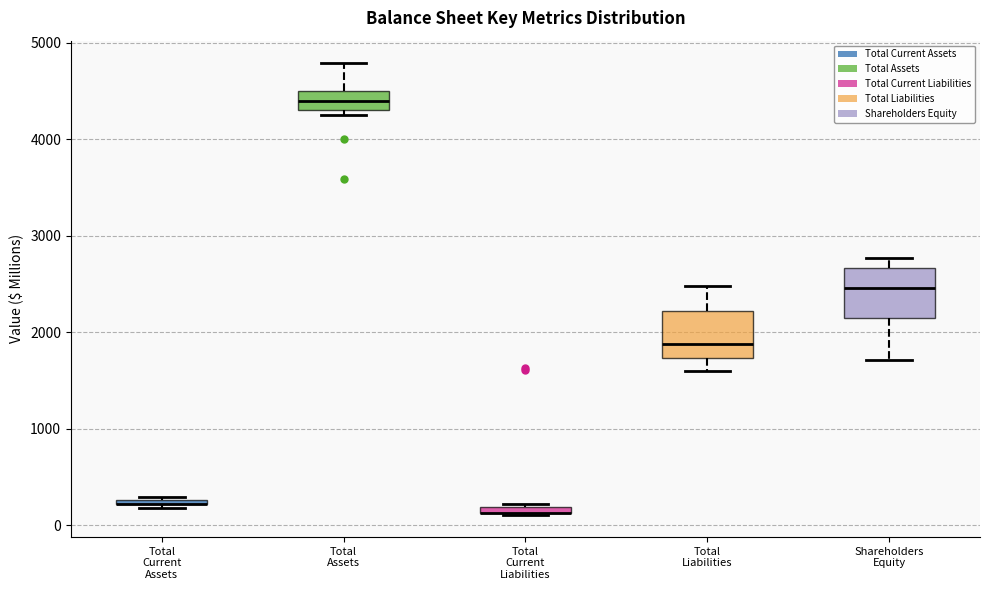

Where does the median line of the box for Shareholders Equity sit on the y-axis? The values are not printed on the chart, so give them approximately, as read against the axis.

2500